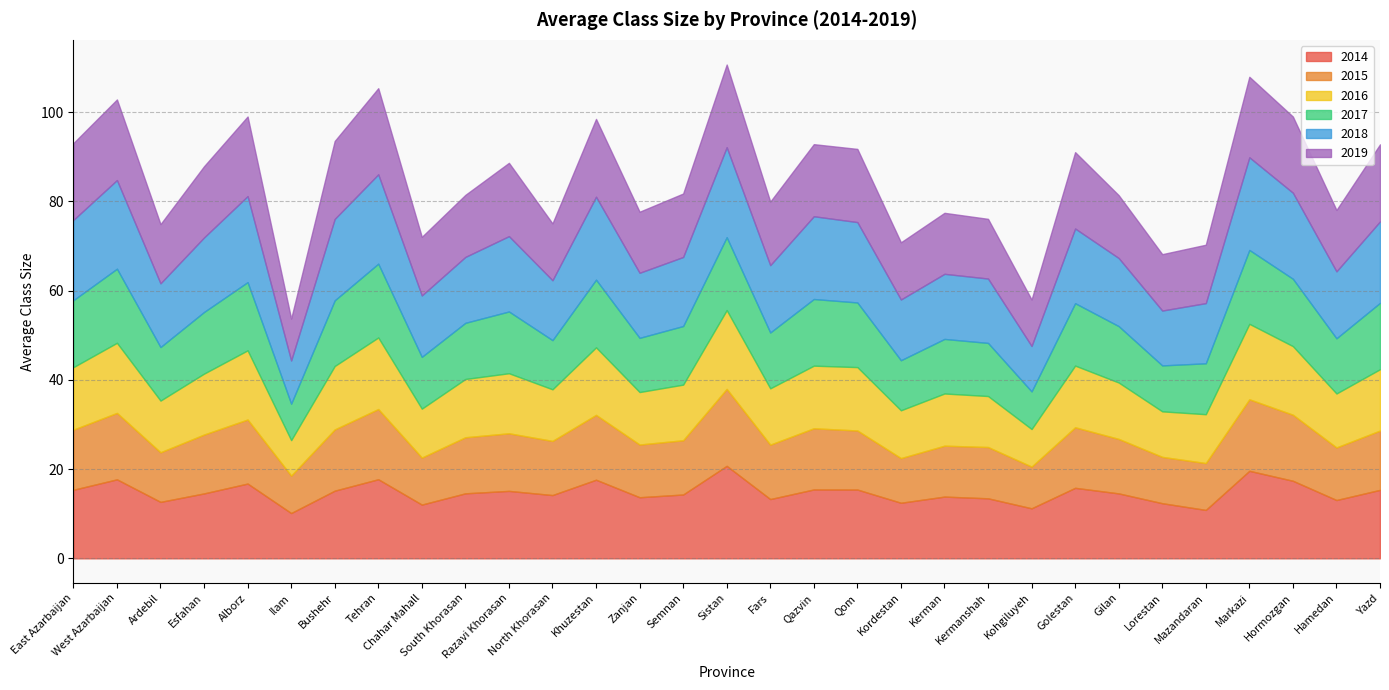

What is the value of the 2017 point at the 16th from the left?

16.3